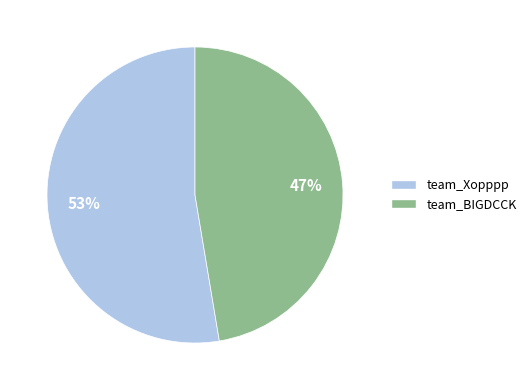

Does any single category account for the majority?

Yes